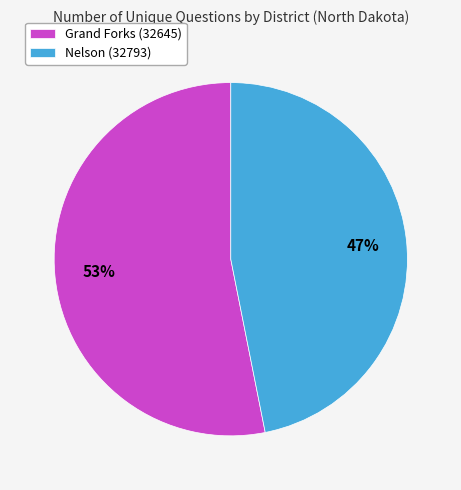

To the nearest percent, what is the average slice percentage?

50%